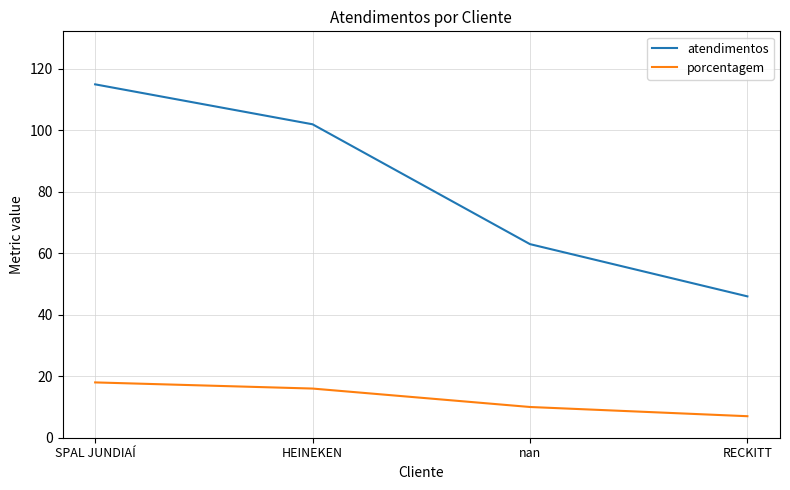

Rank the series by their average value, from highest to lowest.

atendimentos, porcentagem